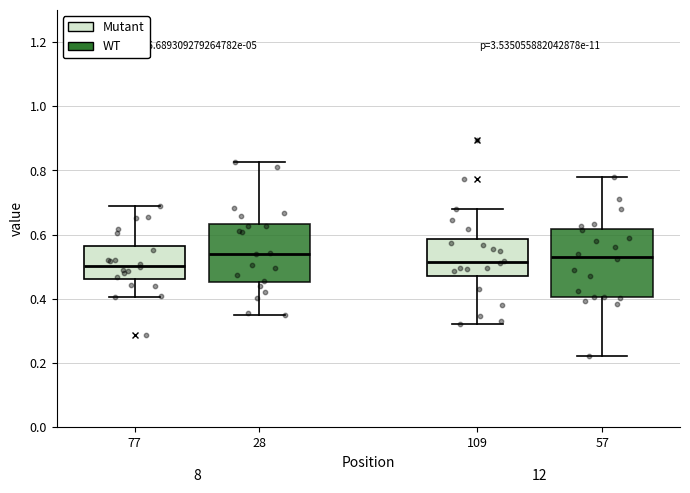

Reading left to right, read every box against the y-axis: the position of its median line, the range the box covers, and the ends of its whiskers. The values are not printed on the chart, so give them approximately, as read against the axis.

77: median 0.50, box 0.46 to 0.56, whiskers 0.40 to 0.68
28: median 0.54, box 0.46 to 0.64, whiskers 0.34 to 0.82
109: median 0.52, box 0.48 to 0.58, whiskers 0.32 to 0.68
57: median 0.54, box 0.40 to 0.62, whiskers 0.22 to 0.78